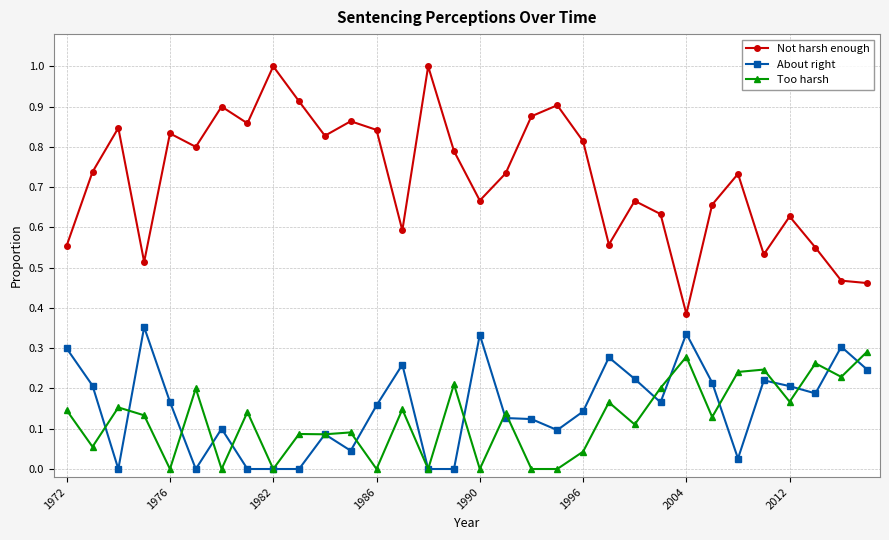

What is the greatest value displayed?

1.0